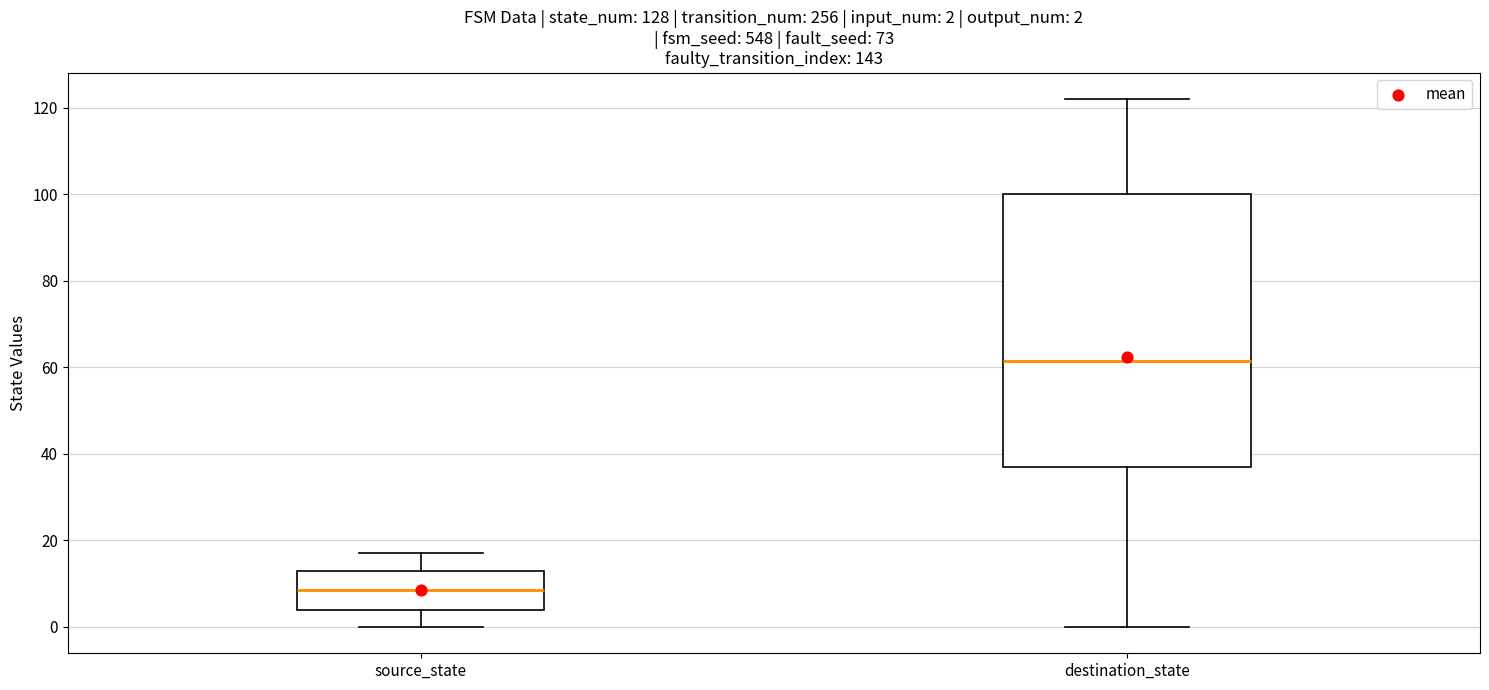

Which box's median line is the highest?

destination_state